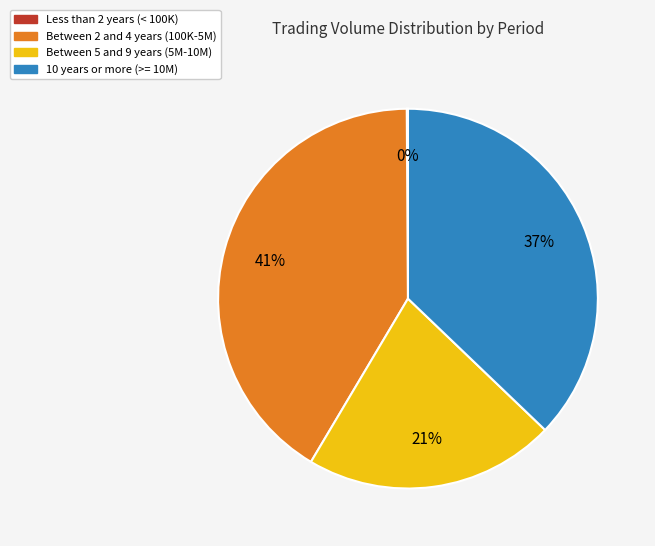

To the nearest percent, what is the difference between the largest and smallest slice percentages?

41%